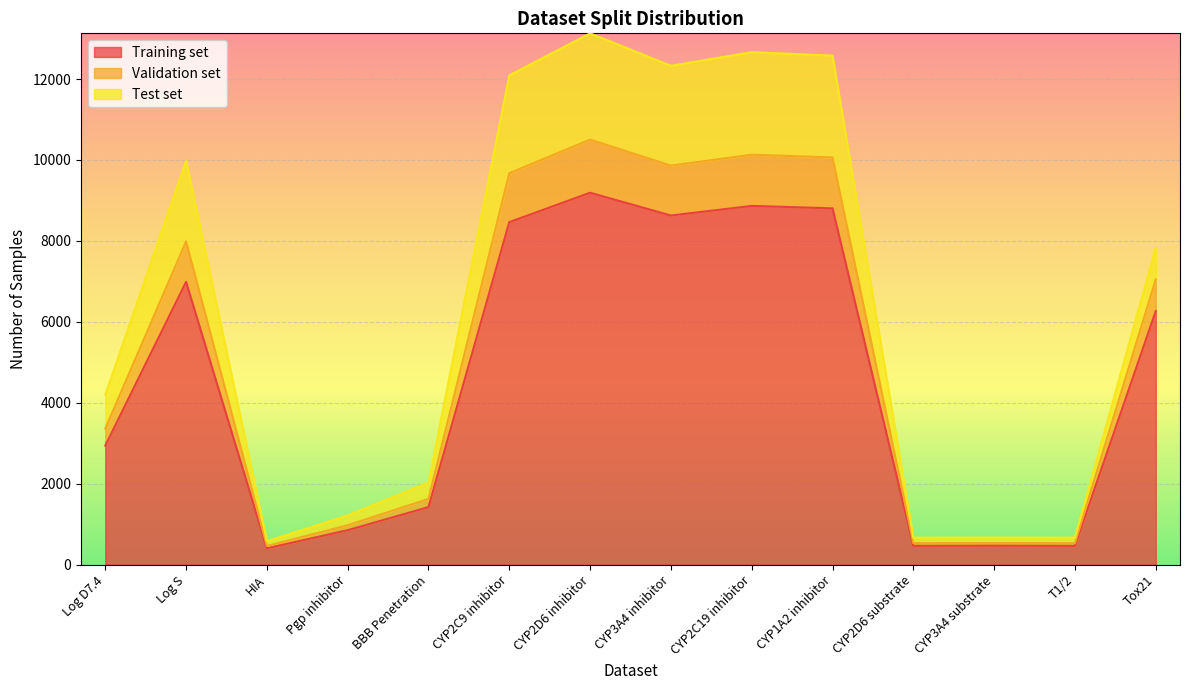

True or false: Validation set has more than 0 points higher than both neighbors.

True